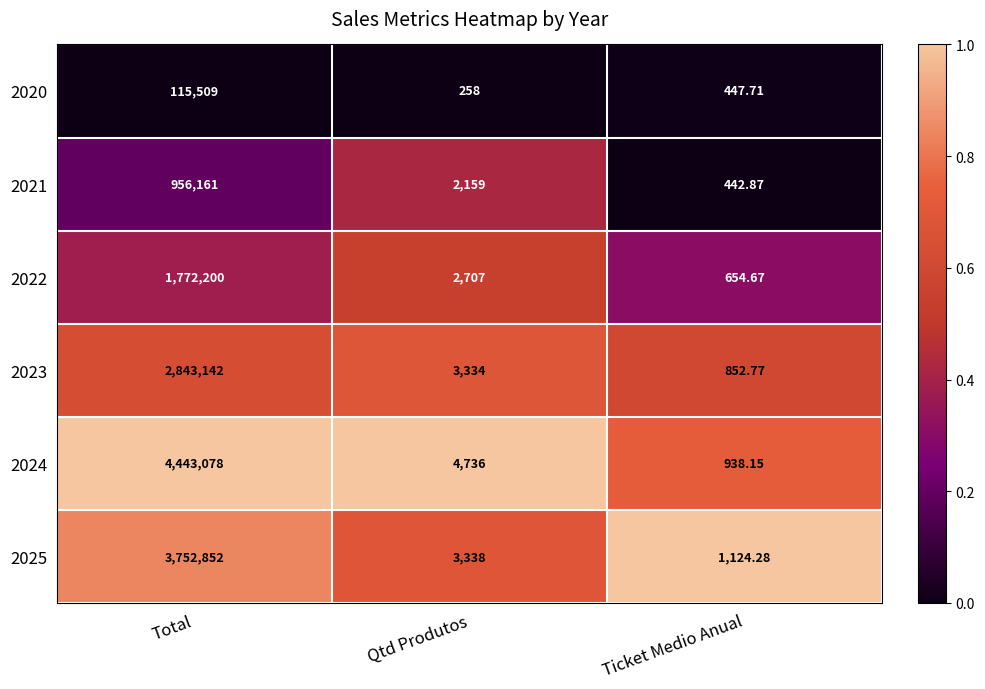

List the labels in order of 2024 value, smallest first.

Ticket Medio Anual, Qtd Produtos, Total